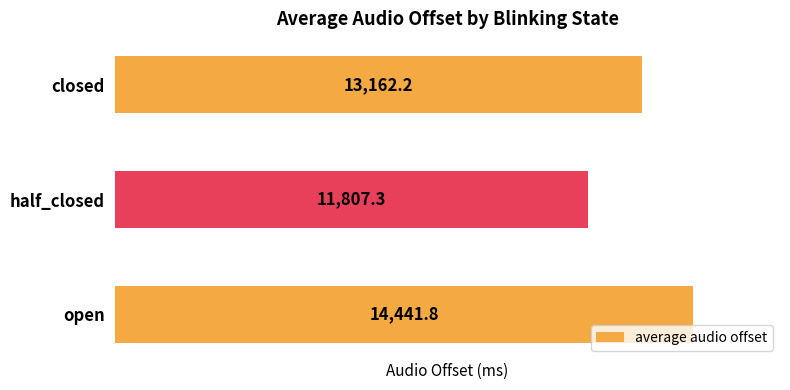

Does the chart contain stacked bars?

No